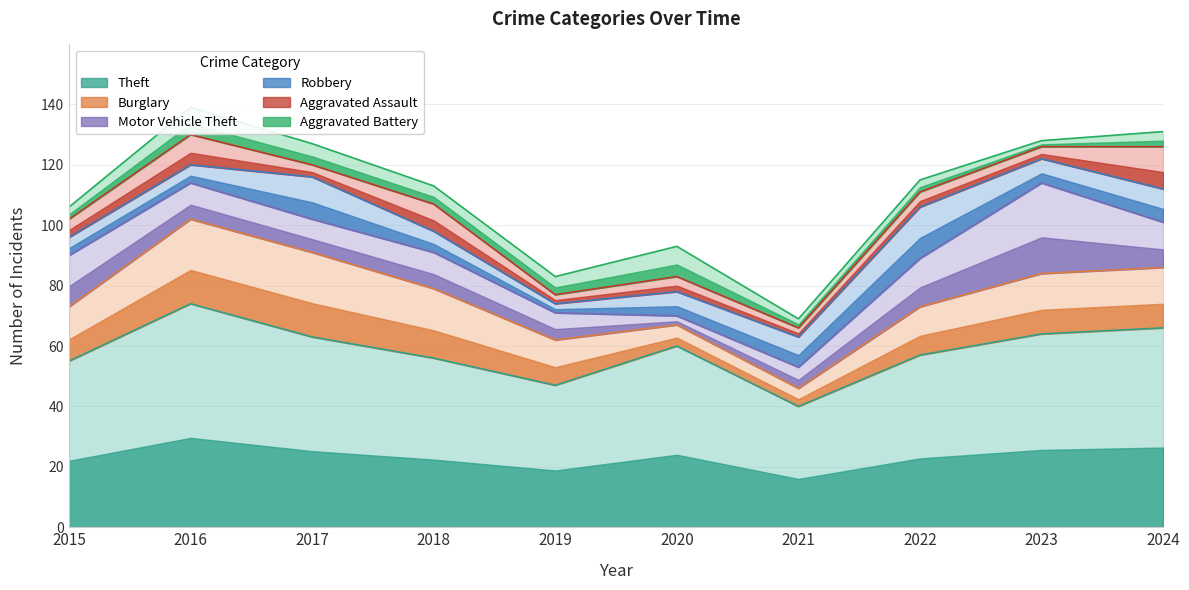

The value of Aggravated Assault at 2017 is 4. True or false?

True